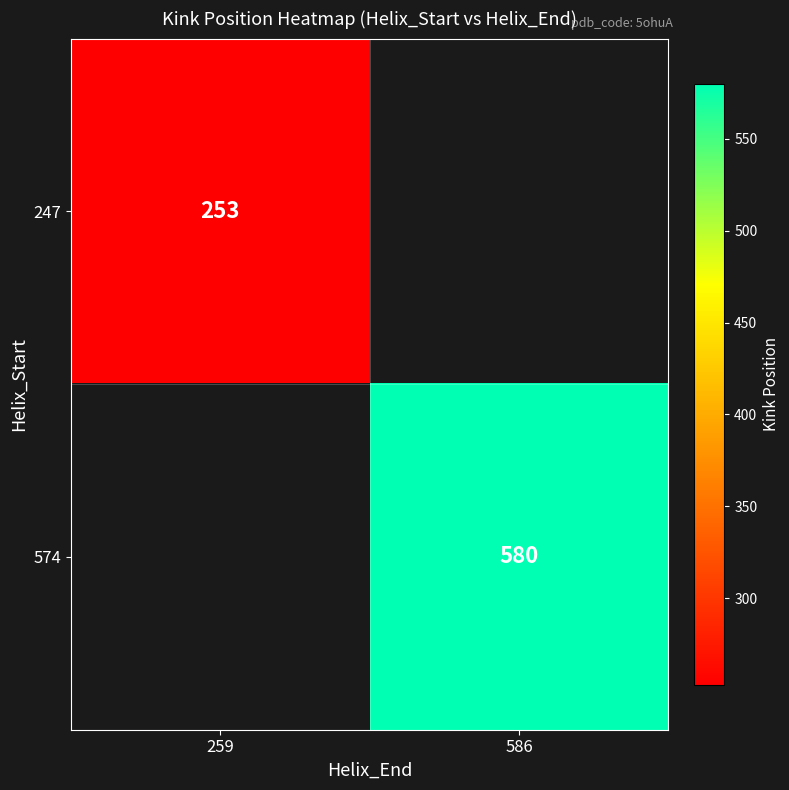

The 247 series shows 444 at 259. True or false?

False